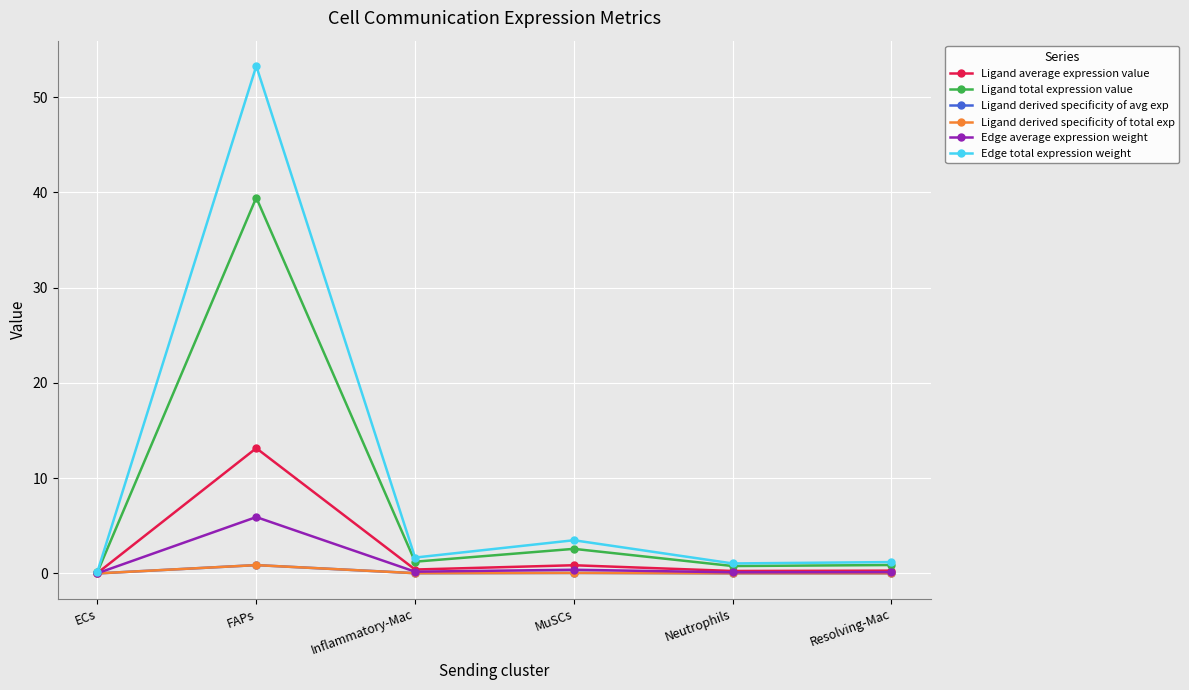

Is it true that Ligand derived specificity of total exp equals 0.5 at FAPs?

False